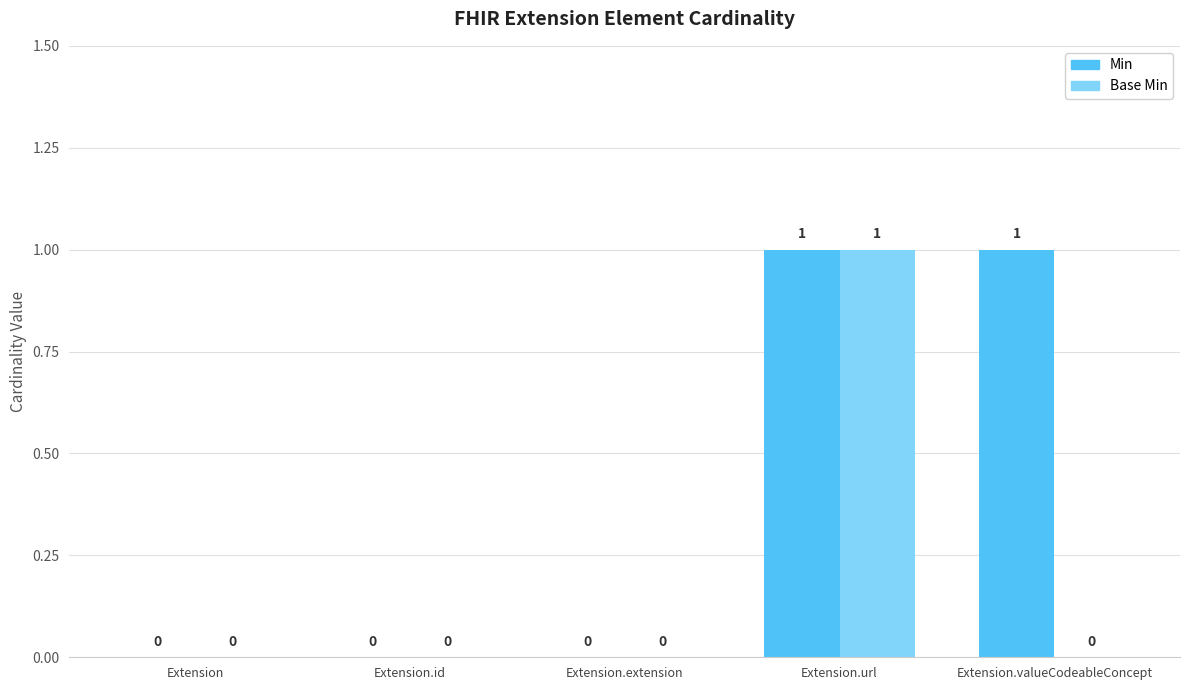

Is it true that Min equals 0 at Extension?

True